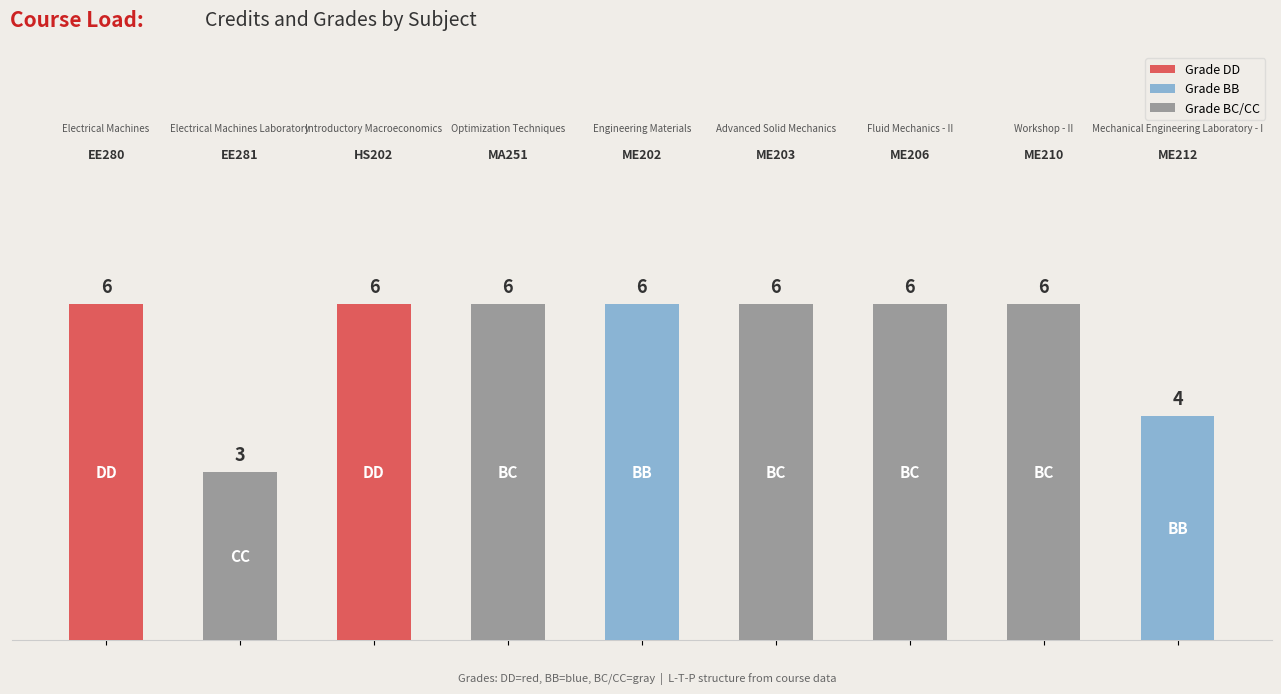

What is the difference between the maximum and minimum values?

3